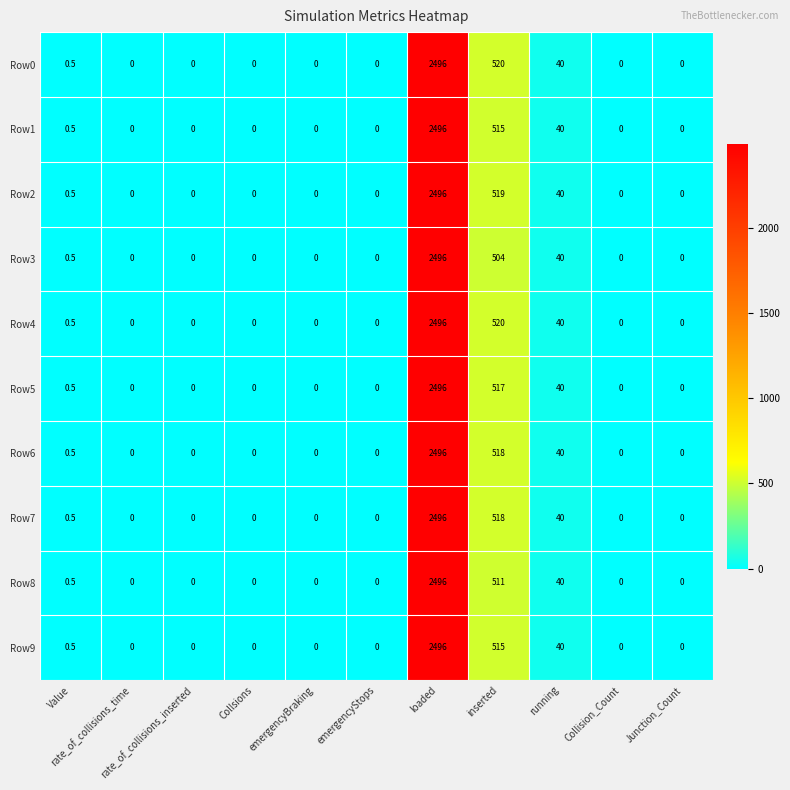

What is the difference between the maximum and minimum values in the Row6 series?

2496.0